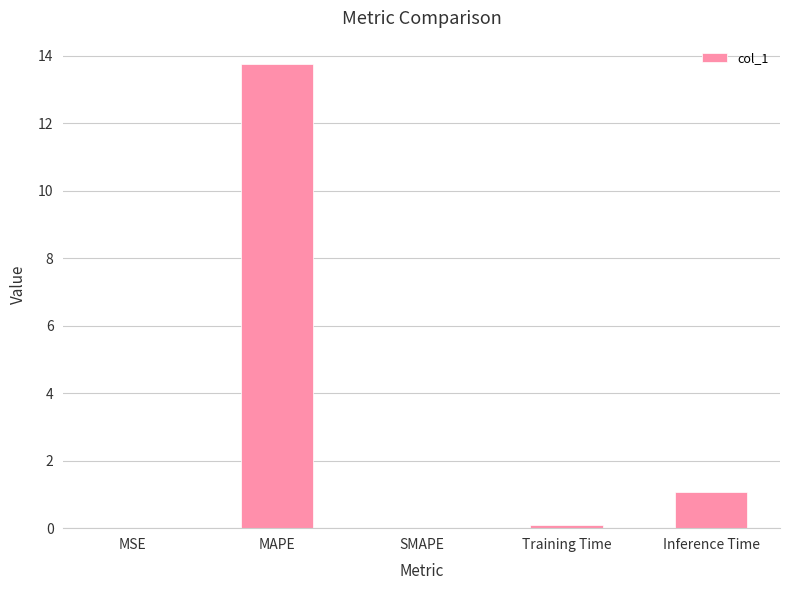

What is the sum of all values?

14.9